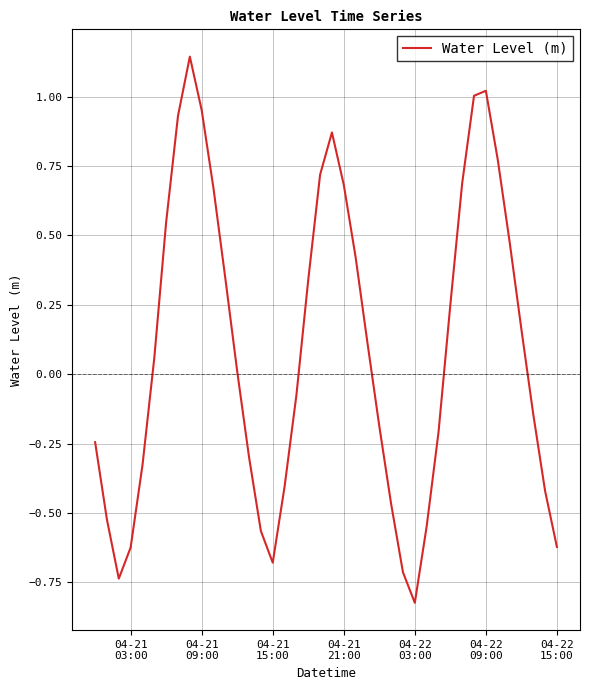

What is the difference between the maximum and minimum values?

2.0